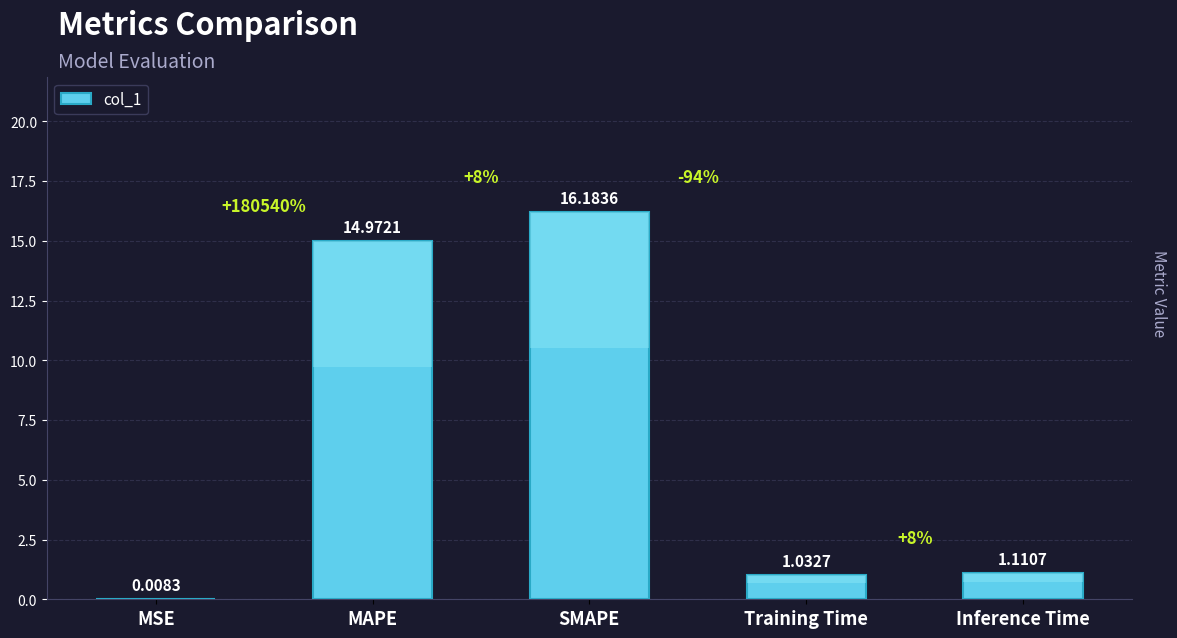

How many series are shown in this chart?

1